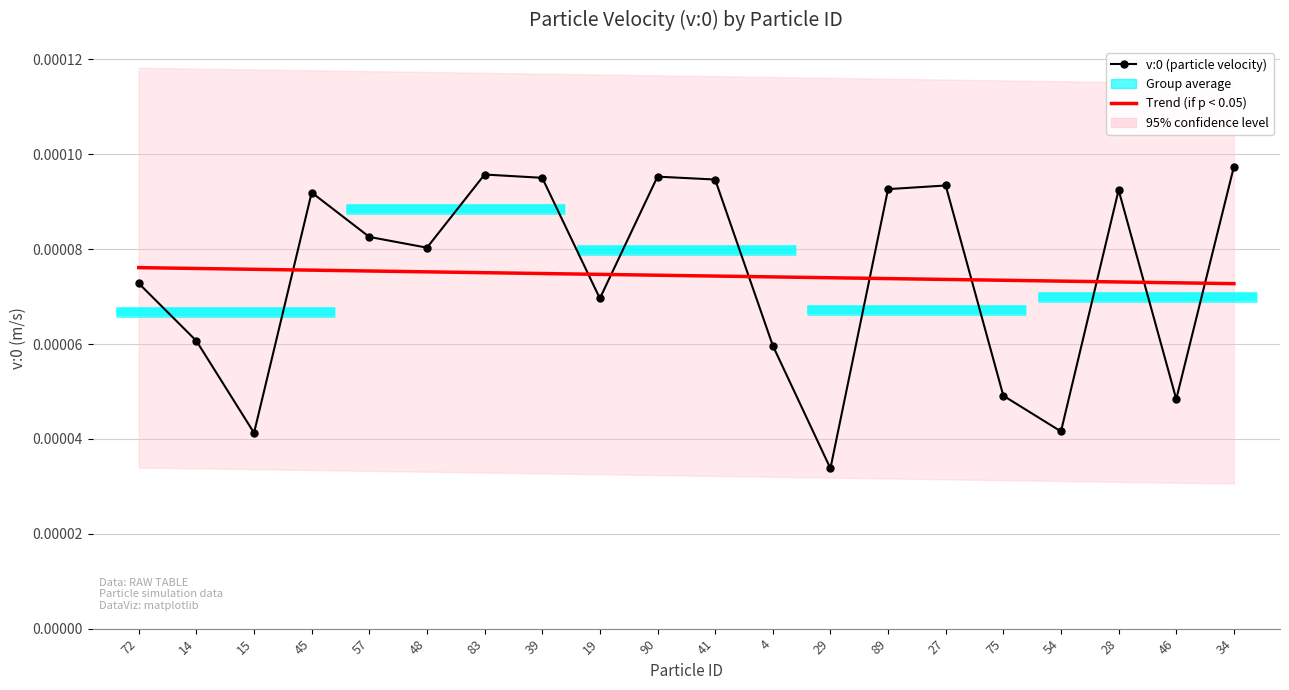

At which label is Trend (if p < 0.05) closest to 0?

34